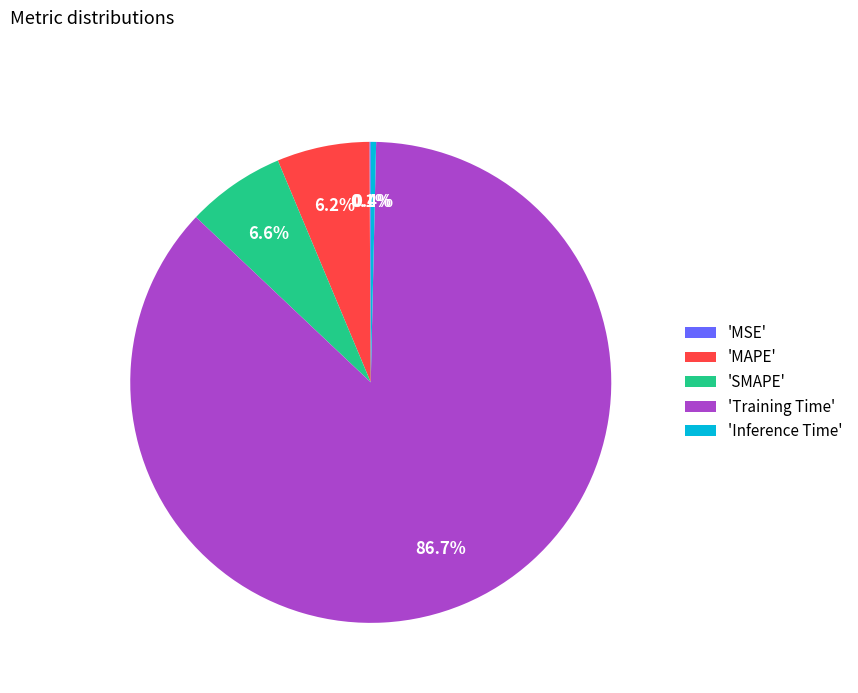

Is there a majority slice in this chart?

Yes